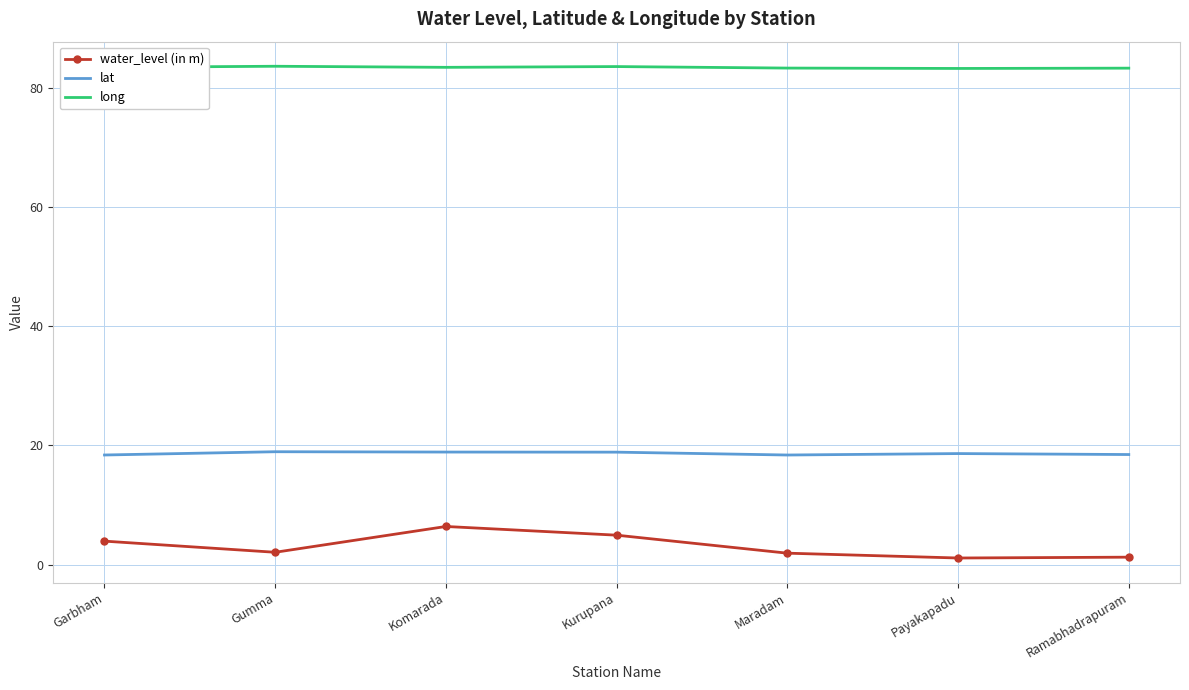

What is the sum of the lat values at Gumma and Payakapadu?

37.6